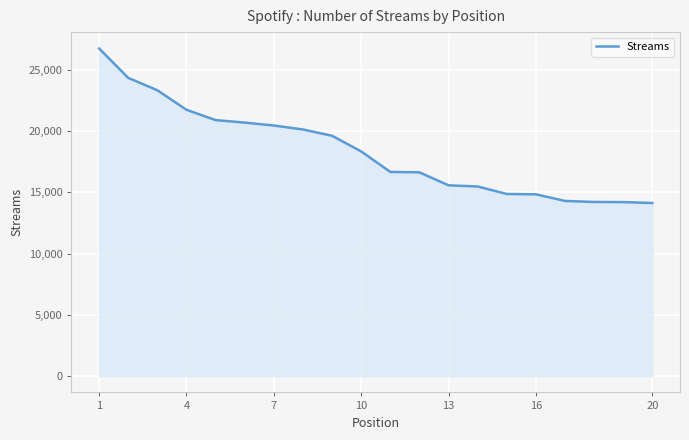

What is the difference between the maximum and minimum values?

12622